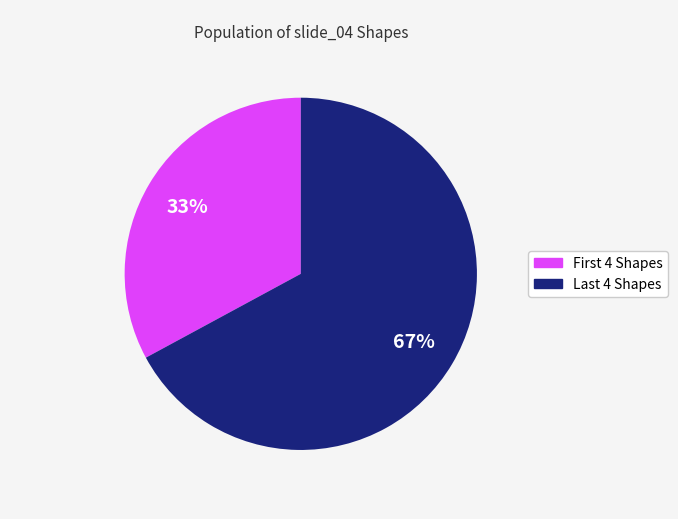

To the nearest percent, what is the average slice percentage?

50%